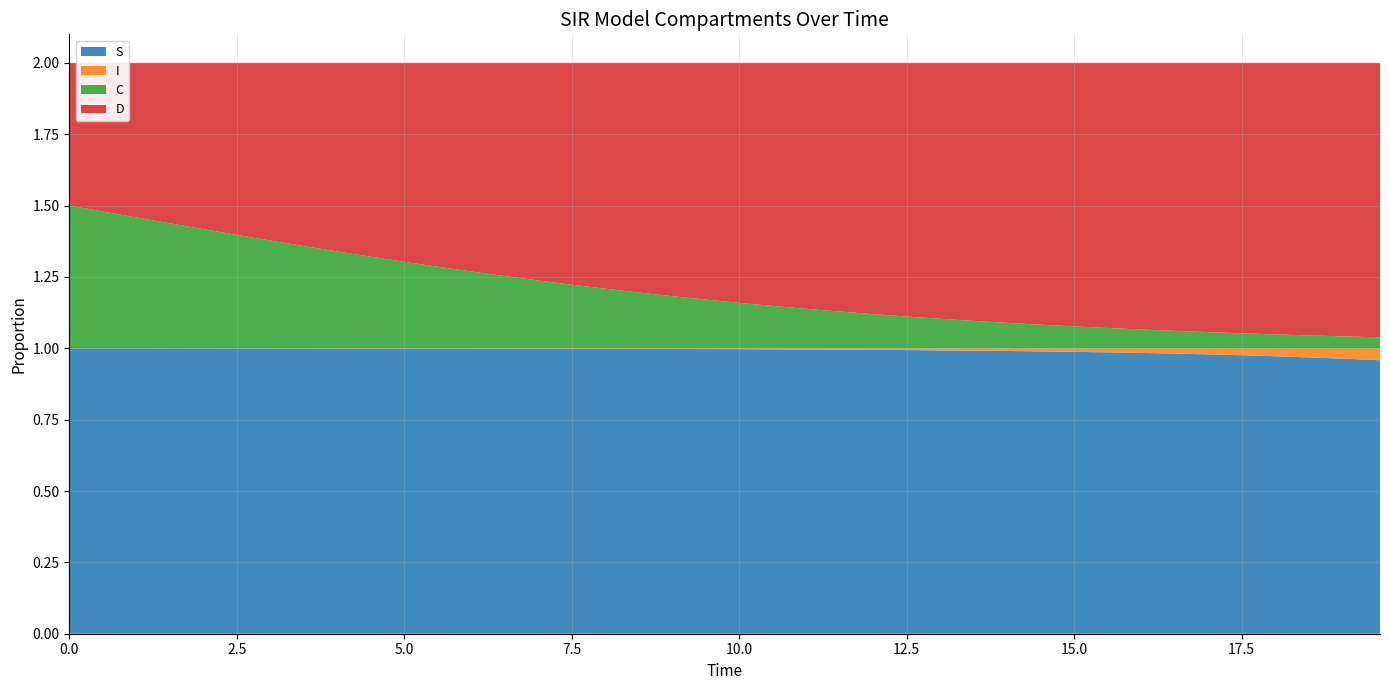

Reading right to left, what are all the values shown in this chart?

S: 39=1.0	38=1.0	37=1.0	36=1.0	35=1.0	34=1.0	33=1.0	32=1.0	31=1.0	30=1.0	29=1.0	28=1.0	27=1.0	26=1.0	25=1.0	24=1.0	23=1.0	22=1.0	21=1.0	20=1.0	19=1.0	18=1.0	17=1.0	16=1.0	15=1.0	14=1.0	13=1.0	12=1.0	11=1.0	10=1.0	9=1.0	8=1.0	7=1.0	6=1.0	5=1.0	4=1.0	3=1.0	2=1.0	1=1.0	0=1.0
I: 39=0.0	38=0.0	37=0.0	36=0.0	35=0.0	34=0.0	33=0.0	32=0.0	31=0.0	30=0.0	29=0.0	28=0.0	27=0.0	26=0.0	25=0.0	24=0.0	23=0.0	22=0.0	21=0.0	20=0.0	19=0.0	18=0.0	17=0.0	16=0.0	15=0.0	14=0.0	13=0.0	12=0.0	11=0.0	10=0.0	9=0.0	8=0.0	7=0.0	6=0.0	5=0.0	4=0.0	3=0.0	2=0.0	1=0.0	0=0.0
C: 39=0.0	38=0.0	37=0.0	36=0.0	35=0.1	34=0.1	33=0.1	32=0.1	31=0.1	30=0.1	29=0.1	28=0.1	27=0.1	26=0.1	25=0.1	24=0.1	23=0.1	22=0.1	21=0.1	20=0.2	19=0.2	18=0.2	17=0.2	16=0.2	15=0.2	14=0.2	13=0.3	12=0.3	11=0.3	10=0.3	9=0.3	8=0.3	7=0.4	6=0.4	5=0.4	4=0.4	3=0.4	2=0.5	1=0.5	0=0.5
D: 39=1.0	38=1.0	37=1.0	36=1.0	35=0.9	34=0.9	33=0.9	32=0.9	31=0.9	30=0.9	29=0.9	28=0.9	27=0.9	26=0.9	25=0.9	24=0.9	23=0.9	22=0.9	21=0.9	20=0.8	19=0.8	18=0.8	17=0.8	16=0.8	15=0.8	14=0.8	13=0.7	12=0.7	11=0.7	10=0.7	9=0.7	8=0.7	7=0.6	6=0.6	5=0.6	4=0.6	3=0.6	2=0.5	1=0.5	0=0.5